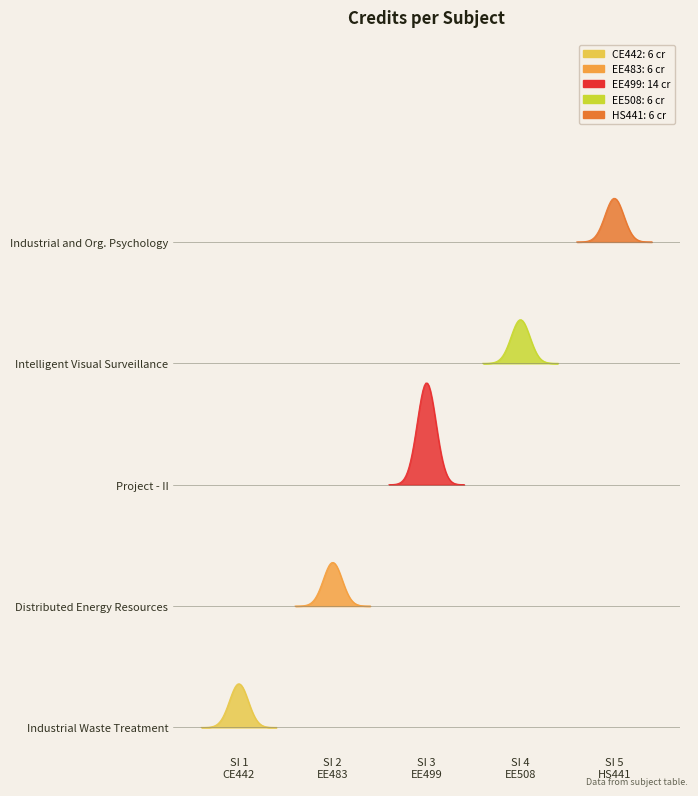

Reading left to right, extract all data points from this chart.

CE442=6	EE483=6	EE499=14	EE508=6	HS441=6